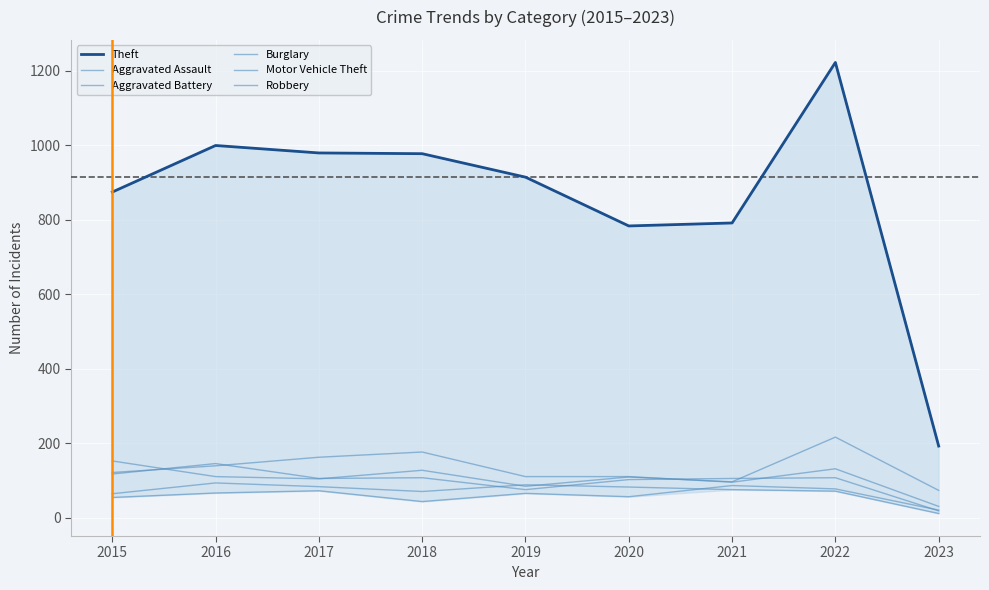

Which category has the lowest value in the Aggravated Assault series?

2023